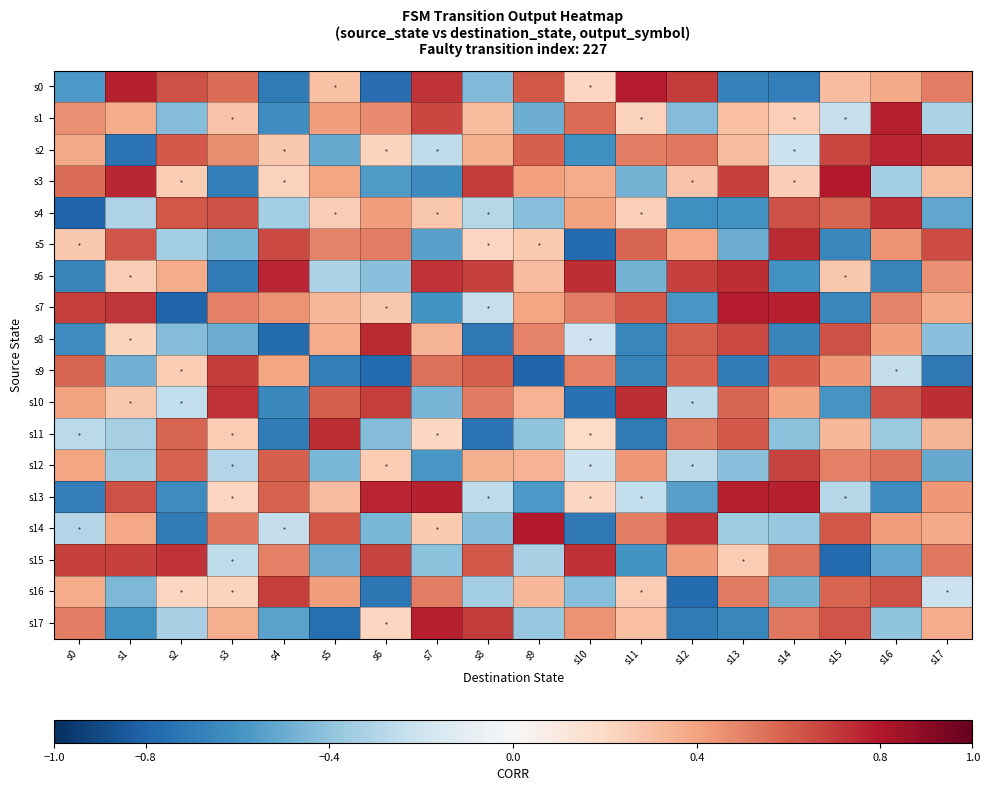

Between s7 and s12, which series saw the biggest shift?

s17